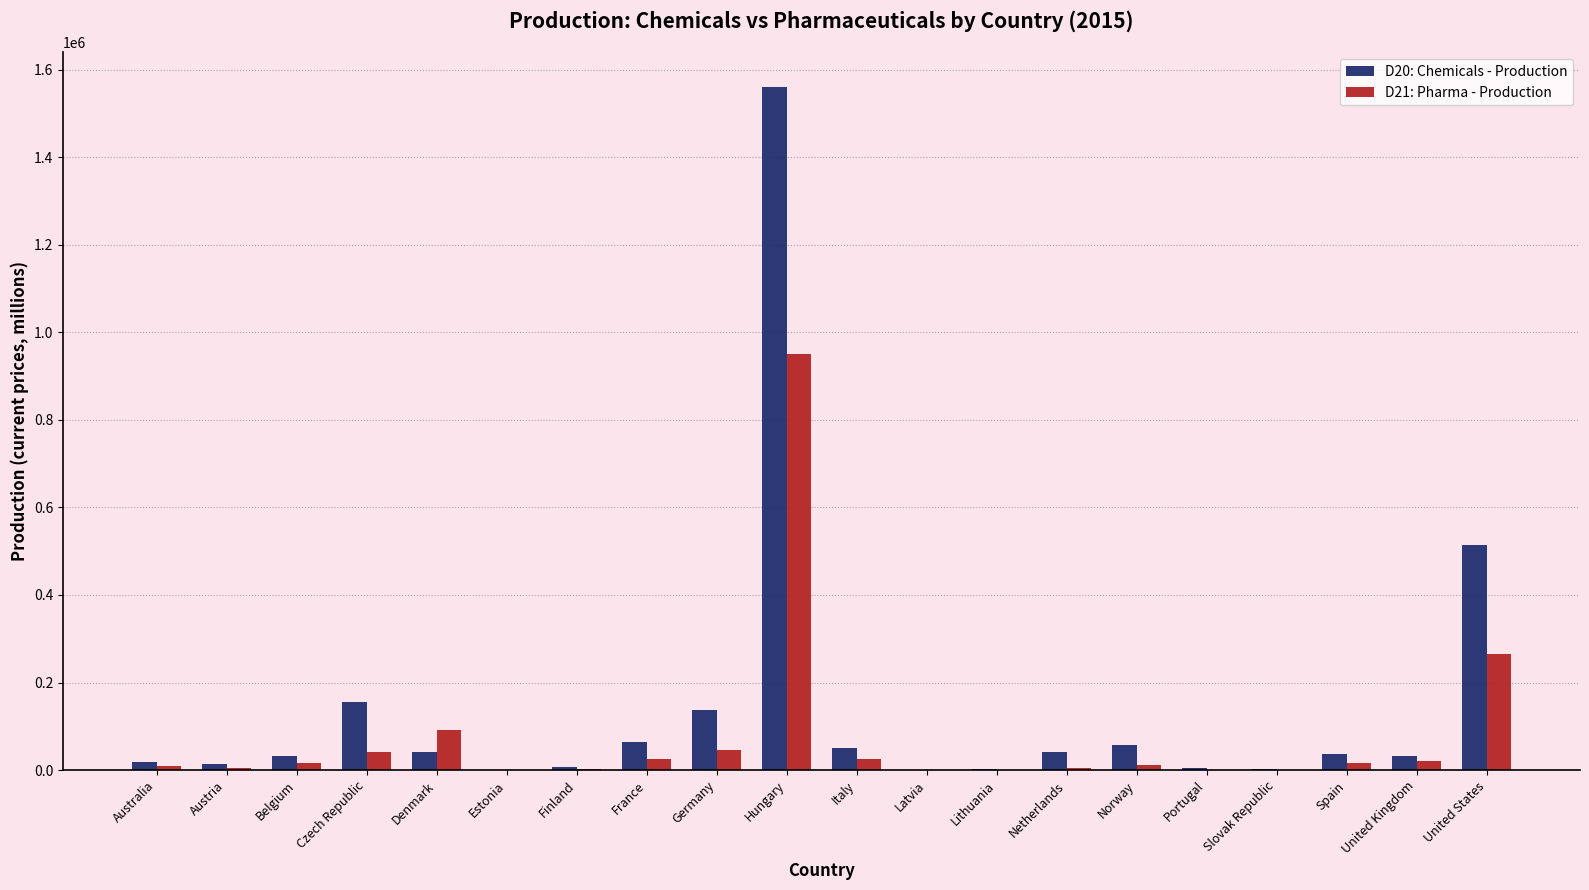

What is the sum of all D20: Chemicals - Production values?

2773775.0